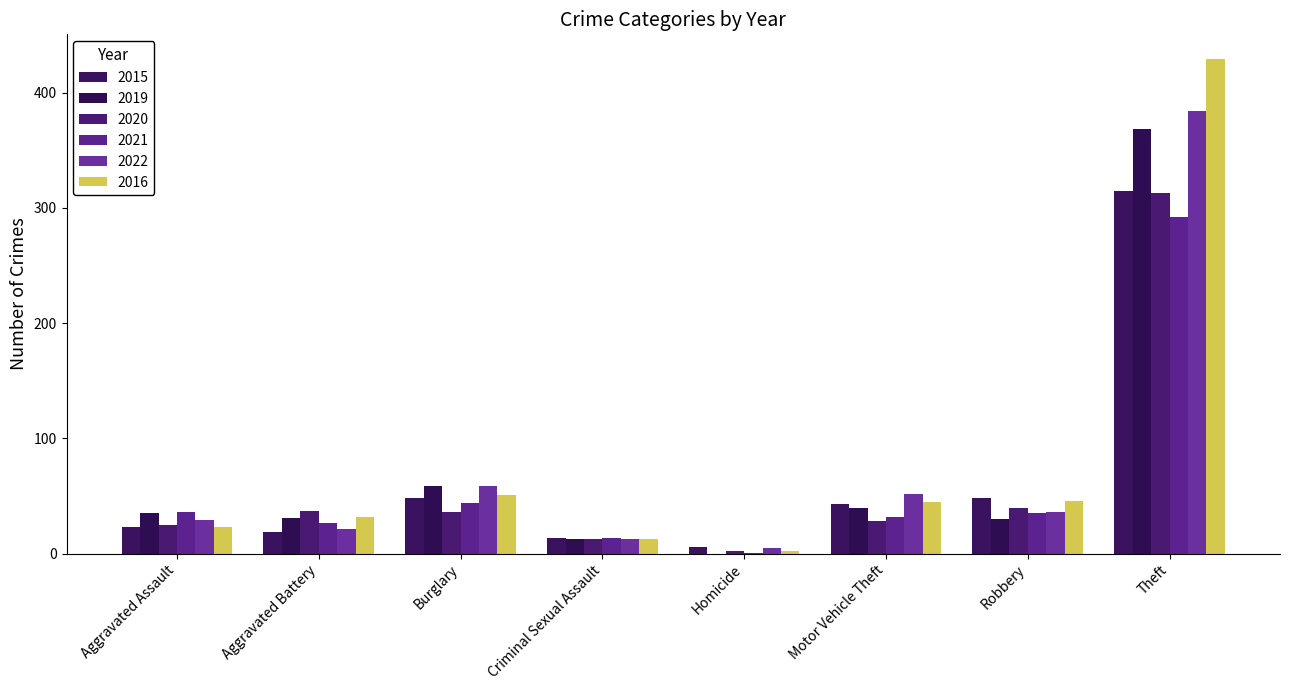

Are the bars grouped side by side (vs. stacked)?

Yes